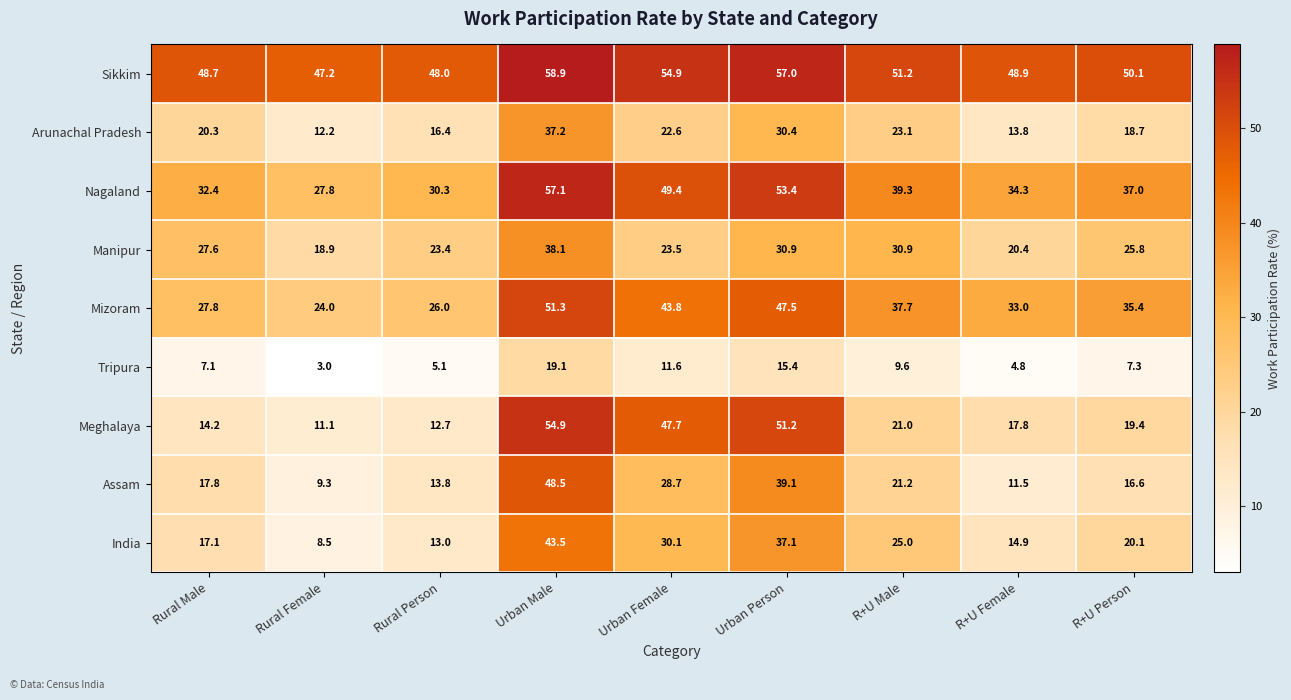

How many categories are shown in the chart?

9